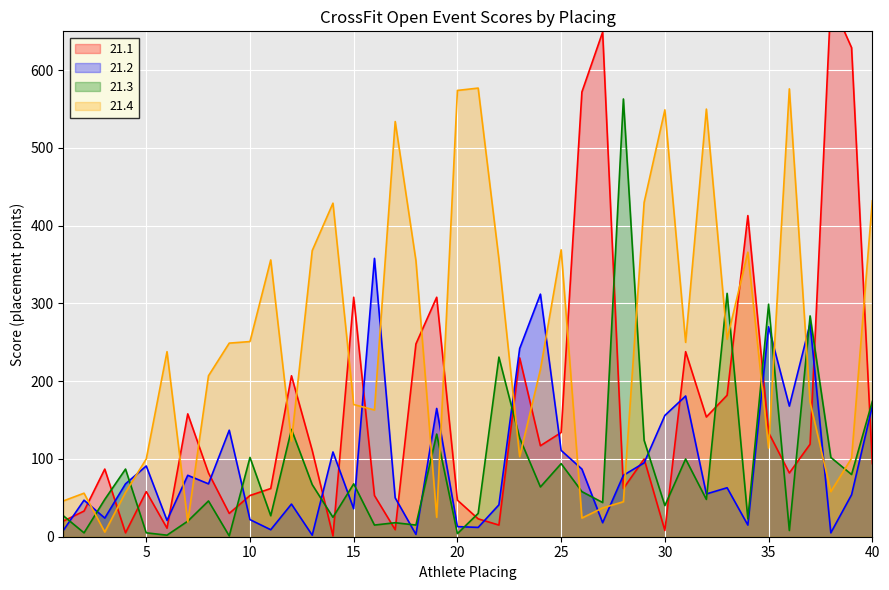

What is the difference between the second highest and minimum values in the 21.3 series?

312